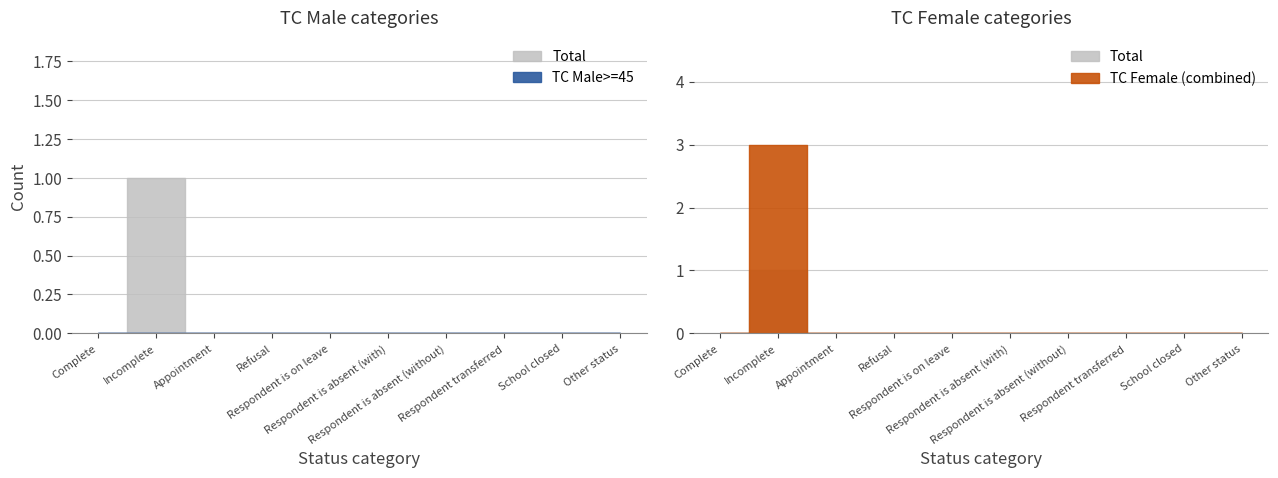

True or false: TC Female 35-44 back from maternity and TC Female <35 back from maternity intersect in this chart.

False